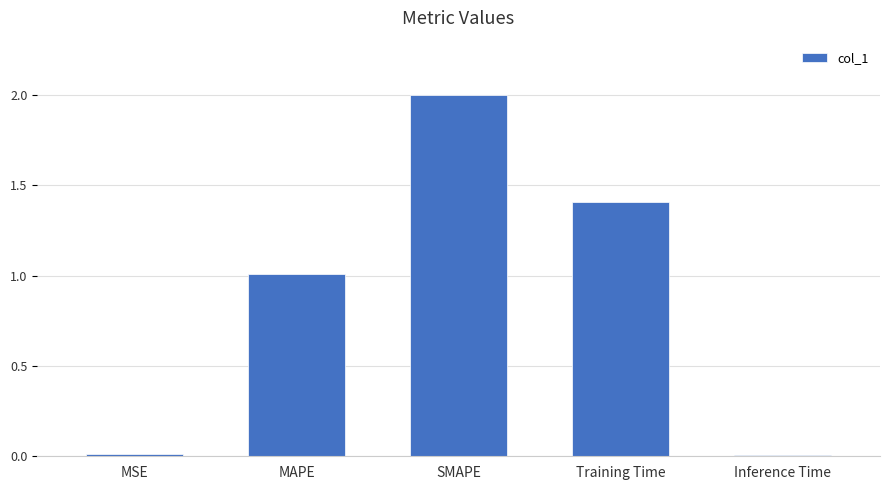

What is the ratio of the value at SMAPE to the value at MAPE?

2.0